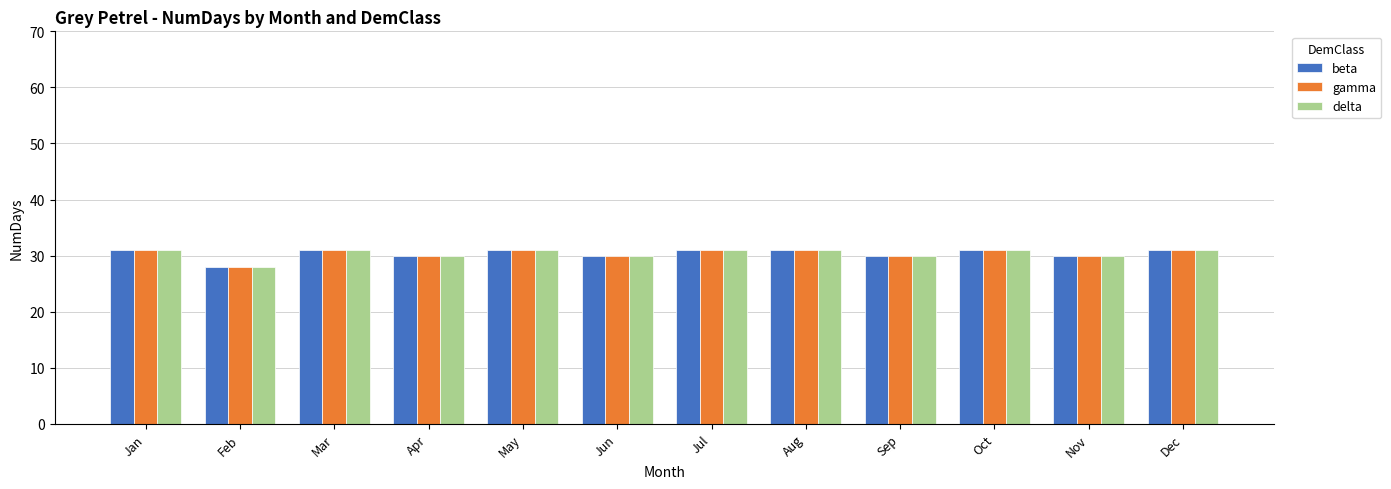

Count the beta values in the range 30 to 31.

11